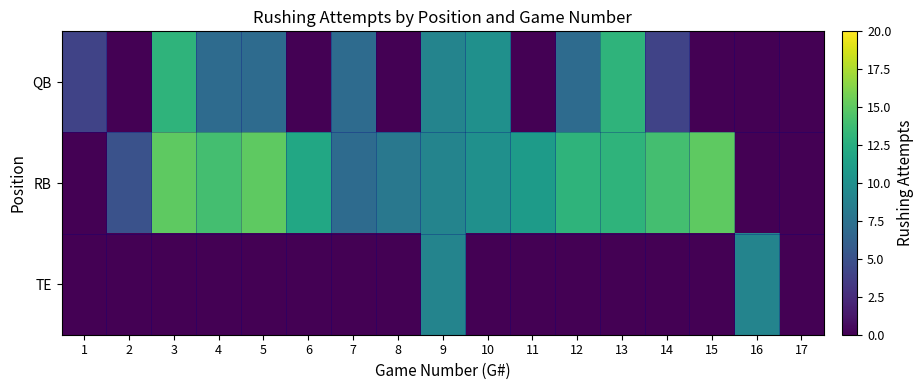

Count the number of categories in the chart.

17